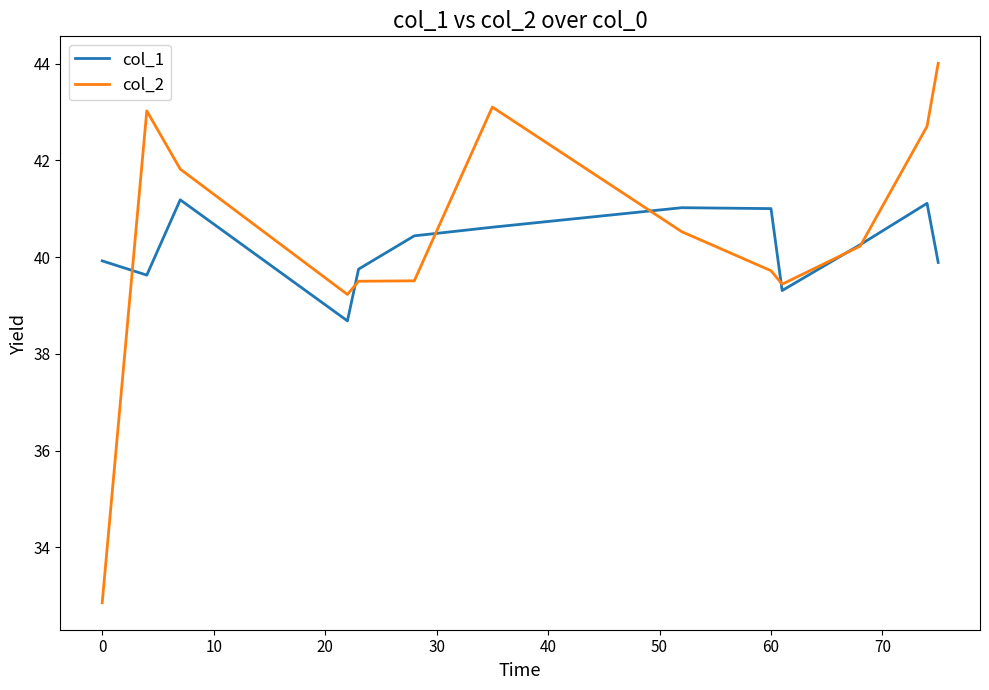

What is the average value of the col_2 series?

40.4